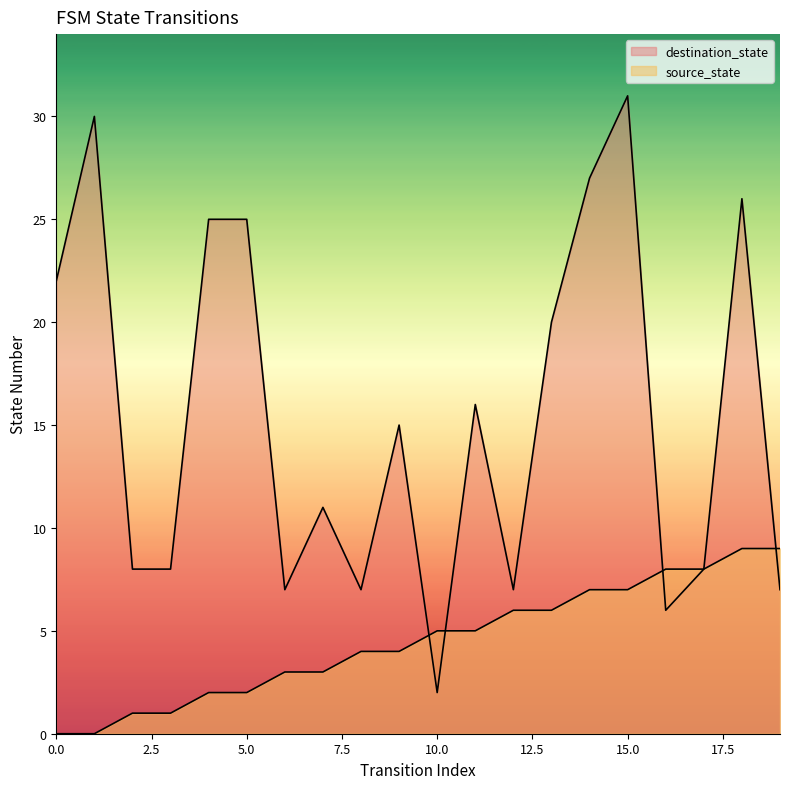

At which category does destination_state reach its first local peak?

1